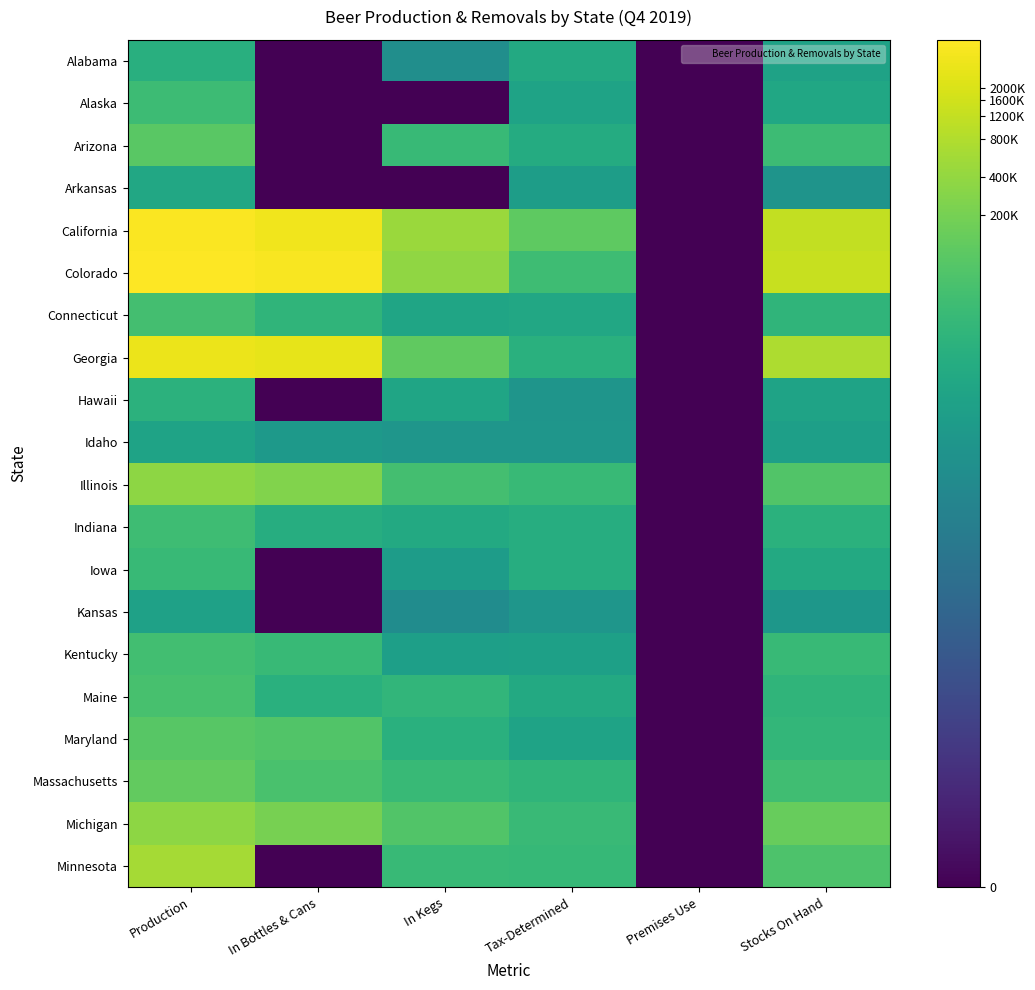

At which category is the sum across all series the highest?

Production